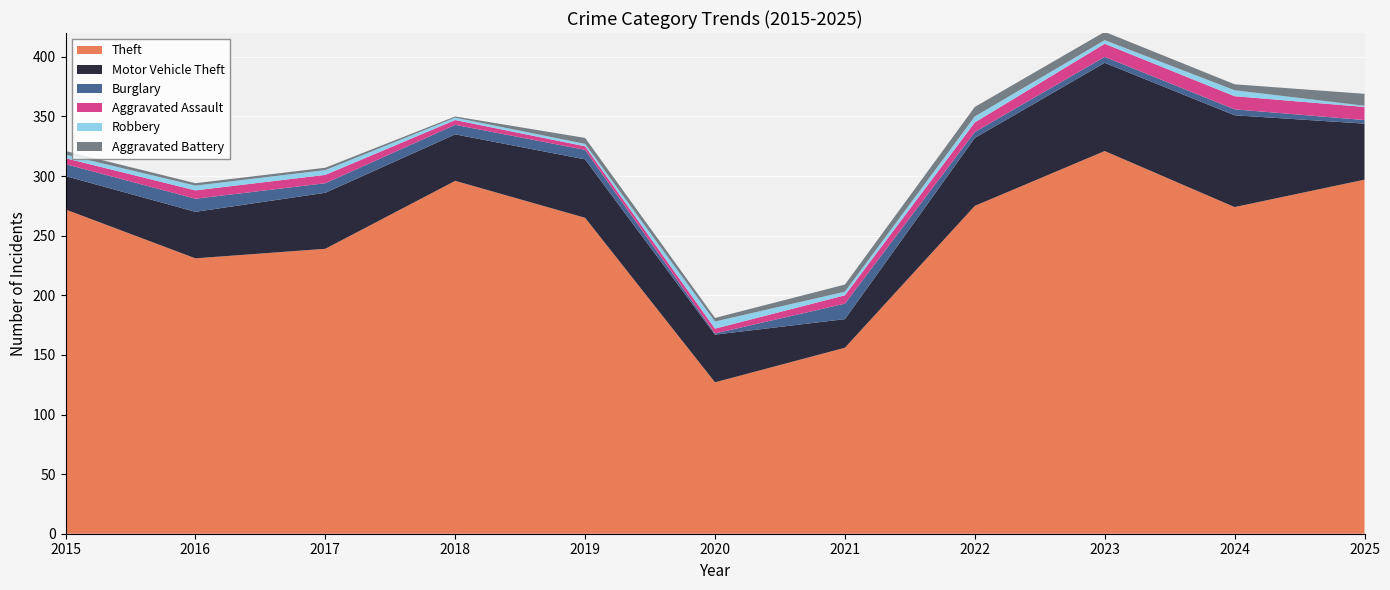

Reading left to right, extract all data points from this chart.

Theft: 2015=272	2016=231	2017=239	2018=296	2019=265	2020=127	2021=156	2022=275	2023=321	2024=274	2025=297
Motor Vehicle Theft: 2015=28	2016=39	2017=47	2018=39	2019=49	2020=40	2021=24	2022=57	2023=74	2024=77	2025=47
Burglary: 2015=10	2016=11	2017=8	2018=8	2019=8	2020=1	2021=13	2022=5	2023=5	2024=5	2025=3
Aggravated Assault: 2015=5	2016=7	2017=7	2018=4	2019=3	2020=4	2021=7	2022=8	2023=11	2024=11	2025=11
Robbery: 2015=3	2016=4	2017=4	2018=2	2019=2	2020=6	2021=3	2022=5	2023=3	2024=5	2025=1
Aggravated Battery: 2015=3	2016=2	2017=2	2018=1	2019=5	2020=3	2021=6	2022=8	2023=7	2024=5	2025=10